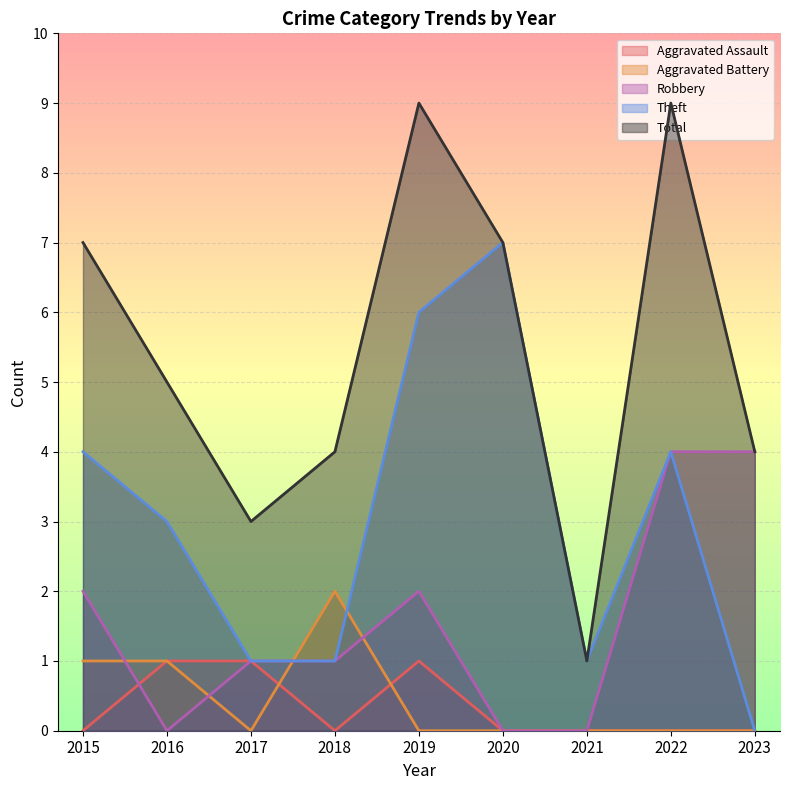

What is the greatest value displayed?

9